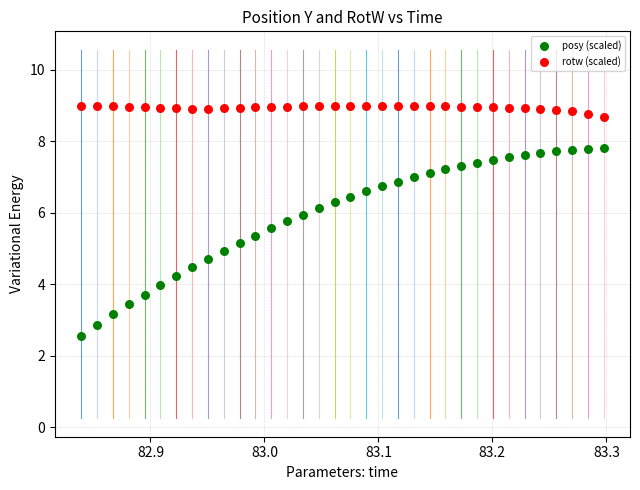

Across all data points, what is the range of Y values (max minus min)?

6.4